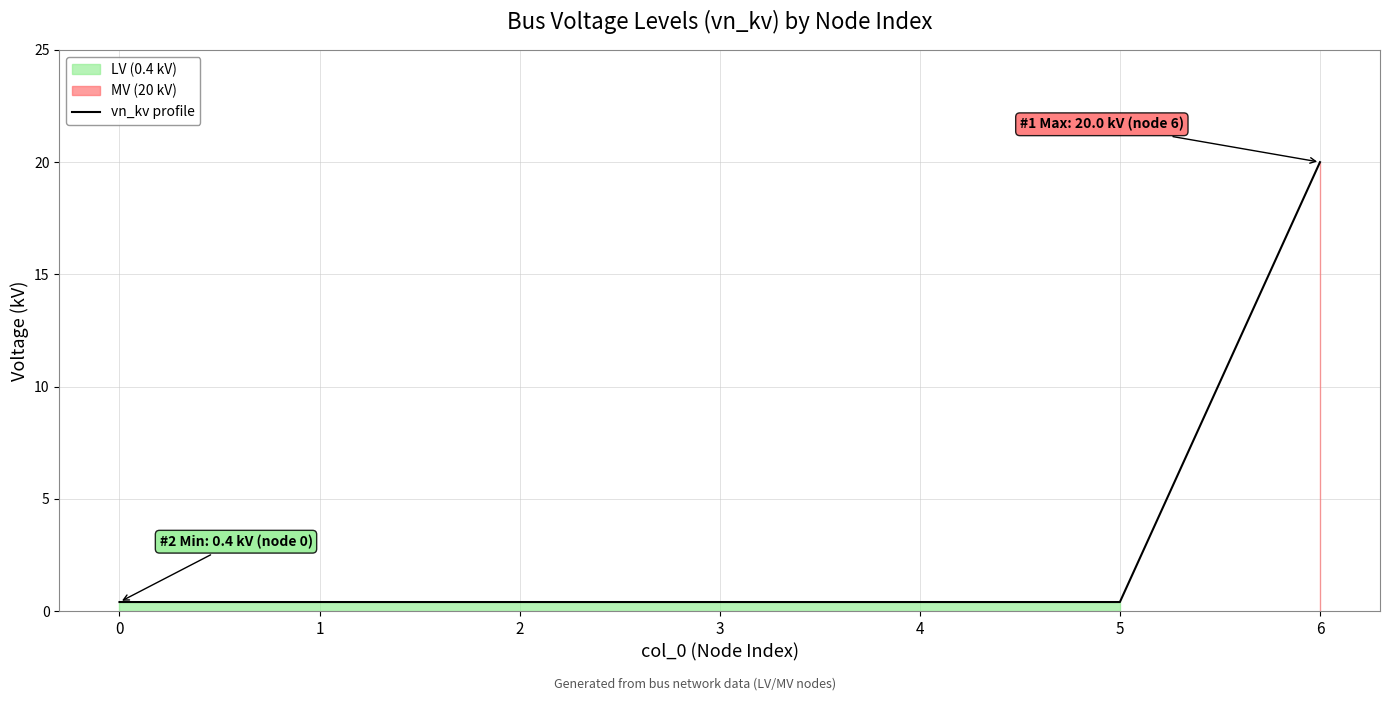

Which has a higher value, 6 or 3?

6